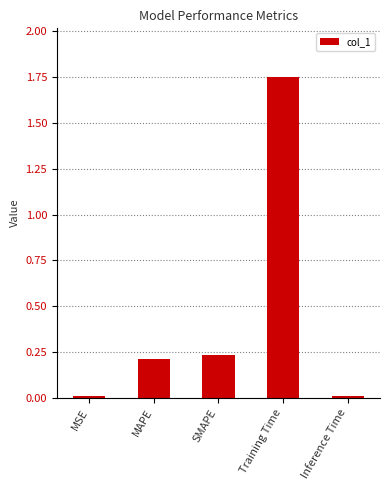

What is the label of the 3rd bar from the left?

SMAPE